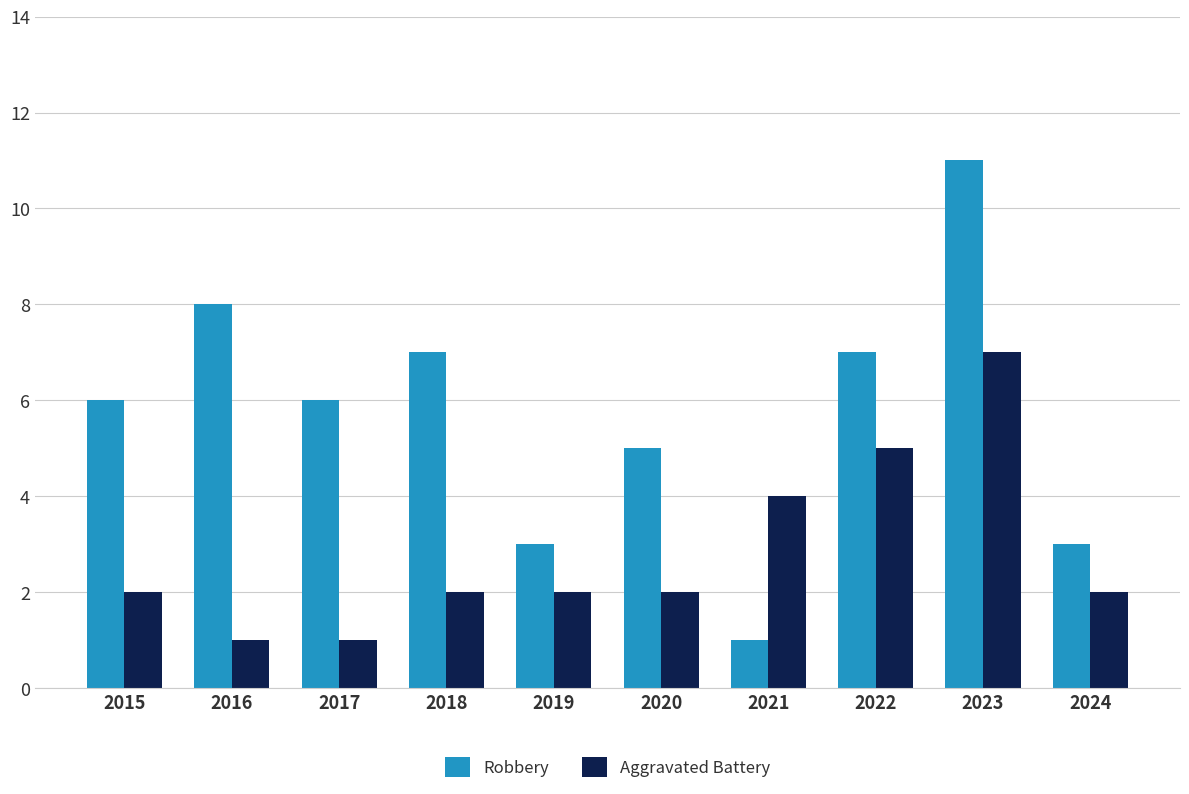

The Aggravated Battery series shows 2 at 2015. True or false?

True